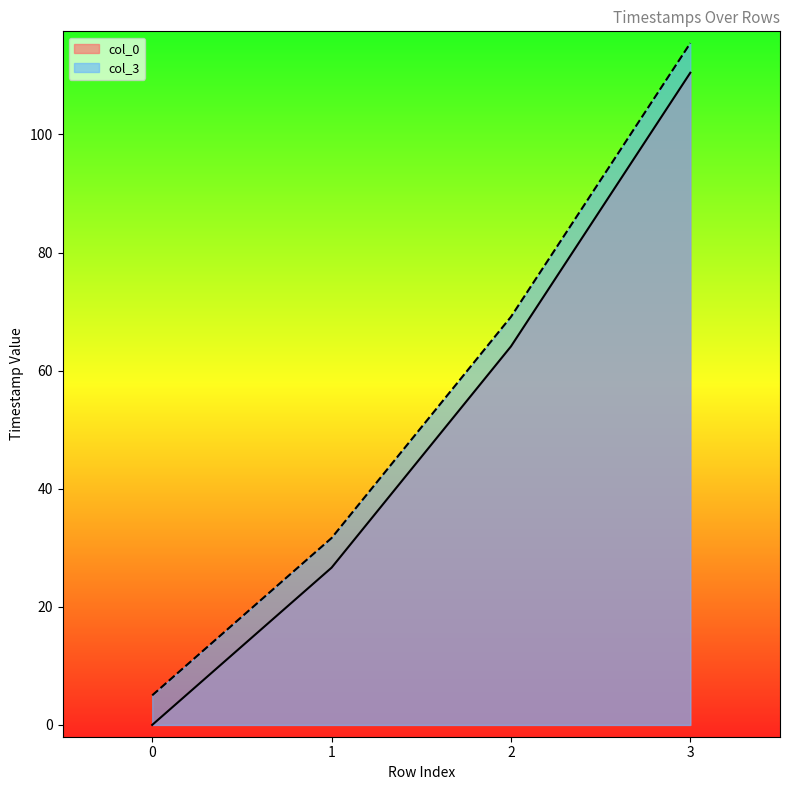

True or false: col_3 and col_0 intersect in this chart.

False